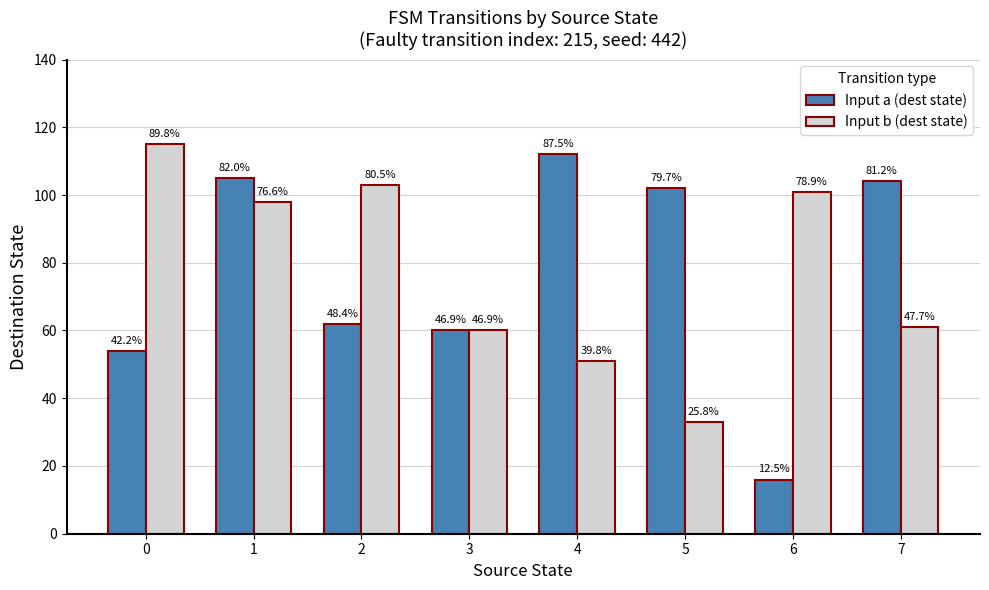

The value of Input a (dest state) at 5 is 39. True or false?

False